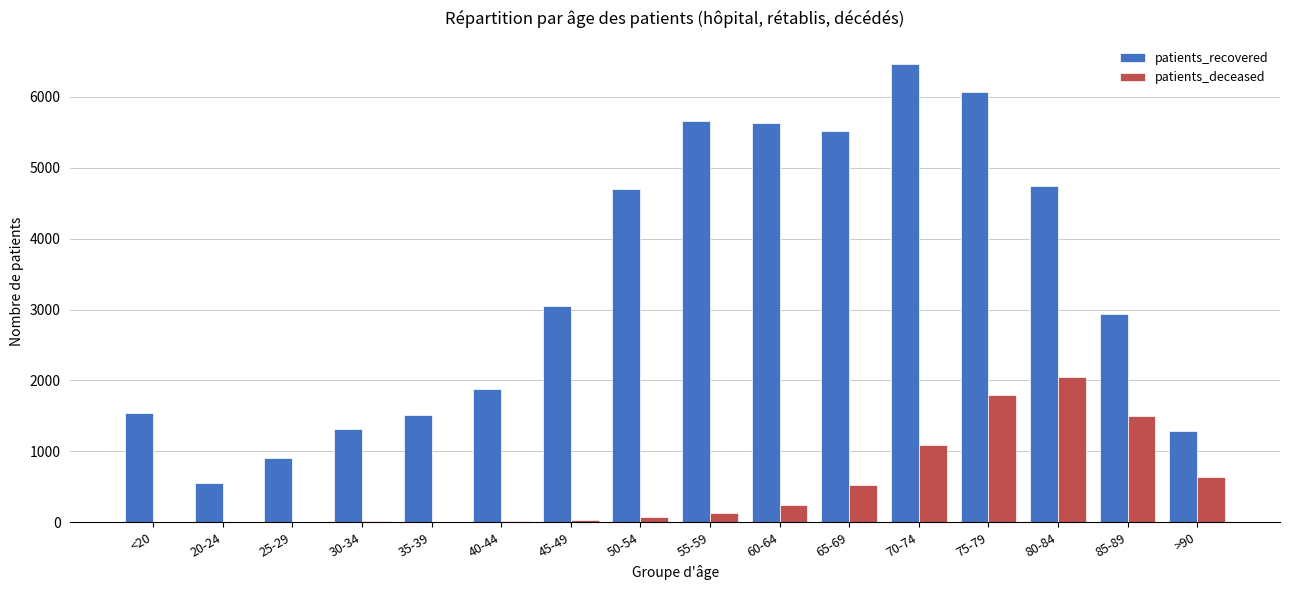

Count the number of data series in this chart.

2